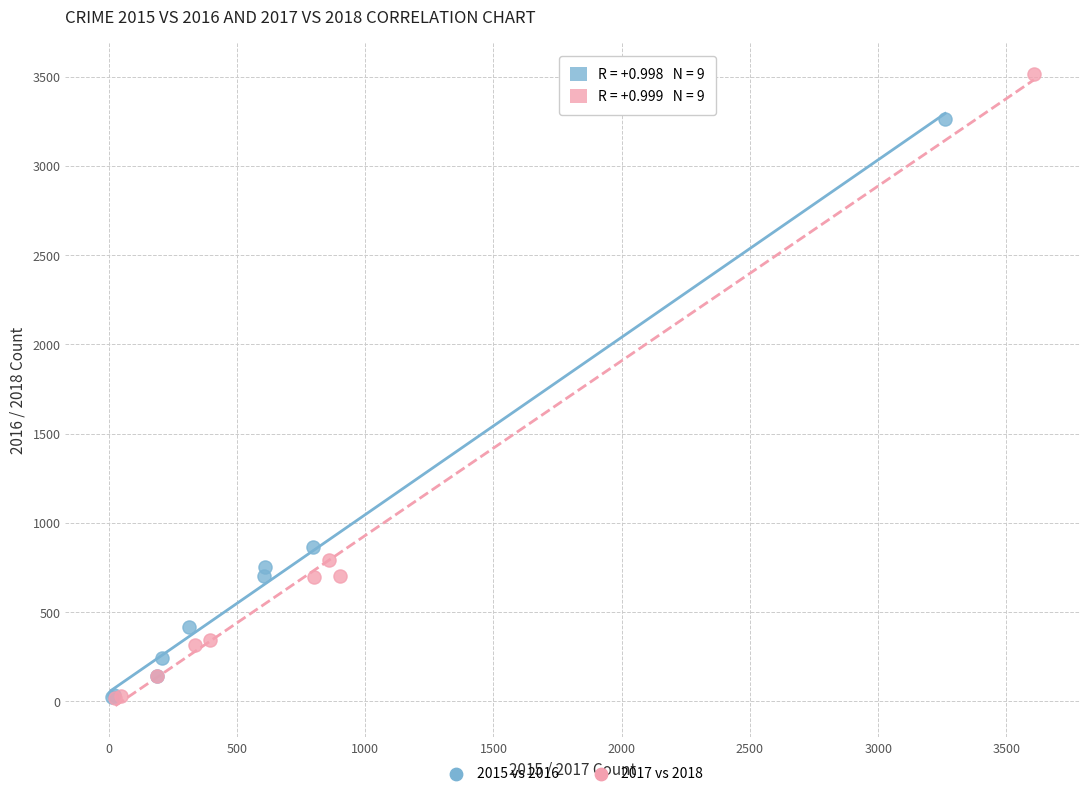

Which series reaches the maximum Y coordinate?

2017 vs 2018